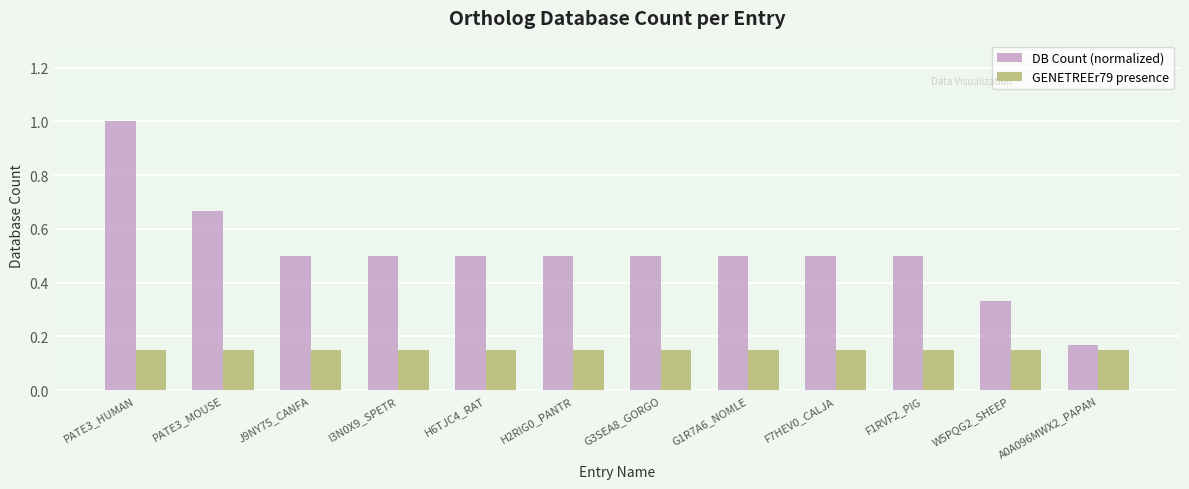

Which series has the largest total across all categories?

DB Count (normalized)